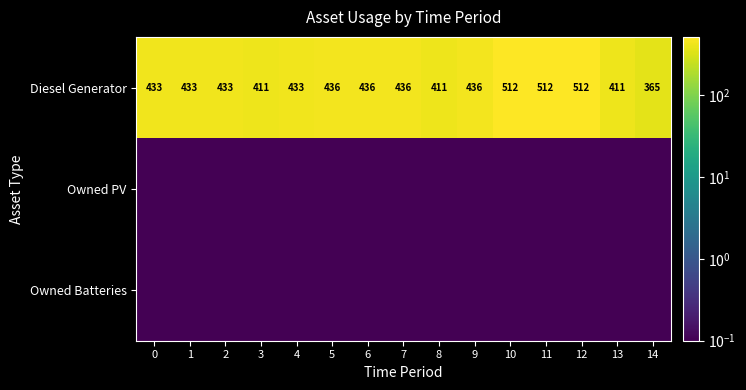

Which category has the lowest value in the Diesel Generator series?

14